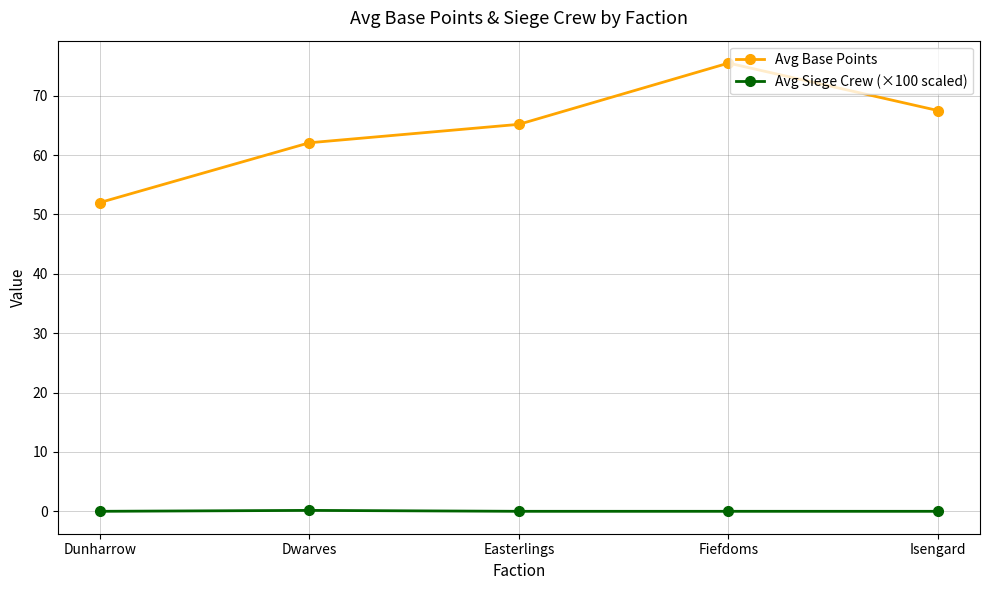

What is the average value of the Avg Base Points series?

64.5